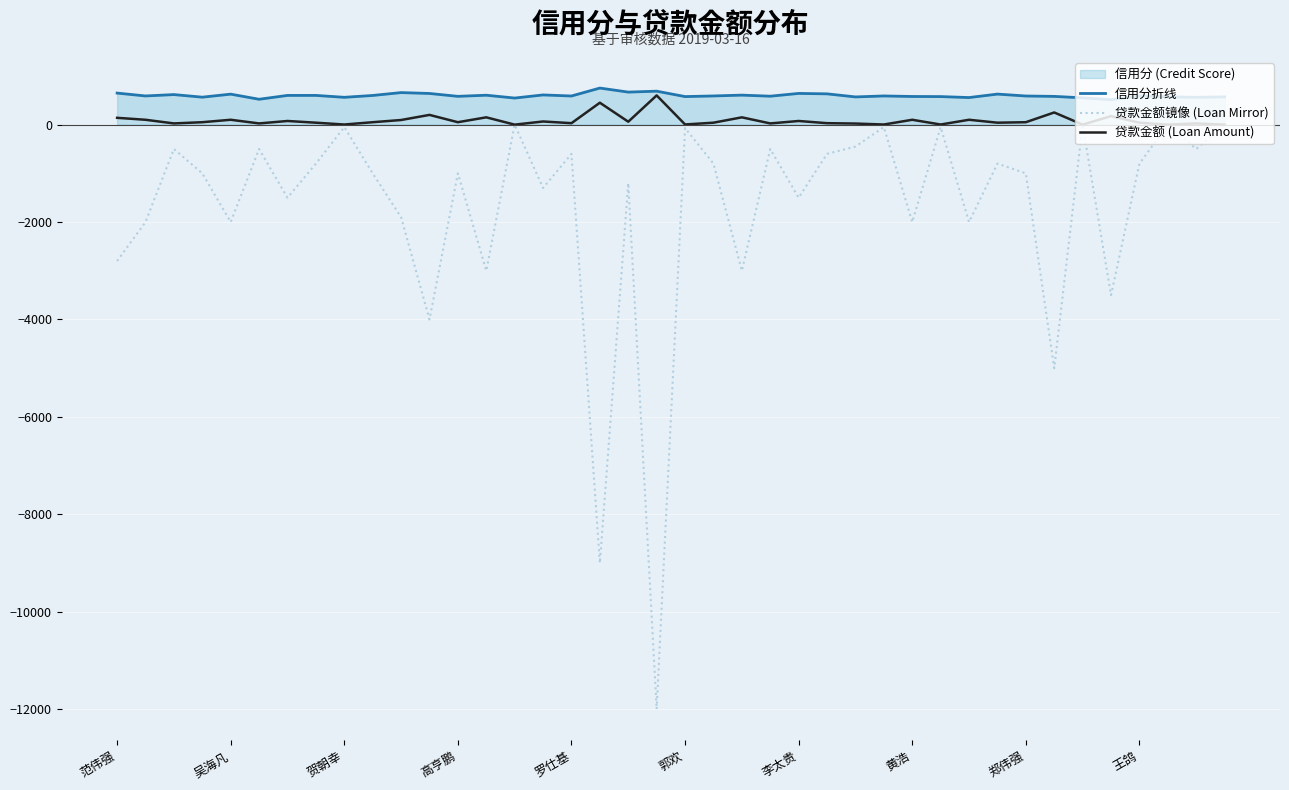

What is the spread (max minus min) of values at 30?

2556.0